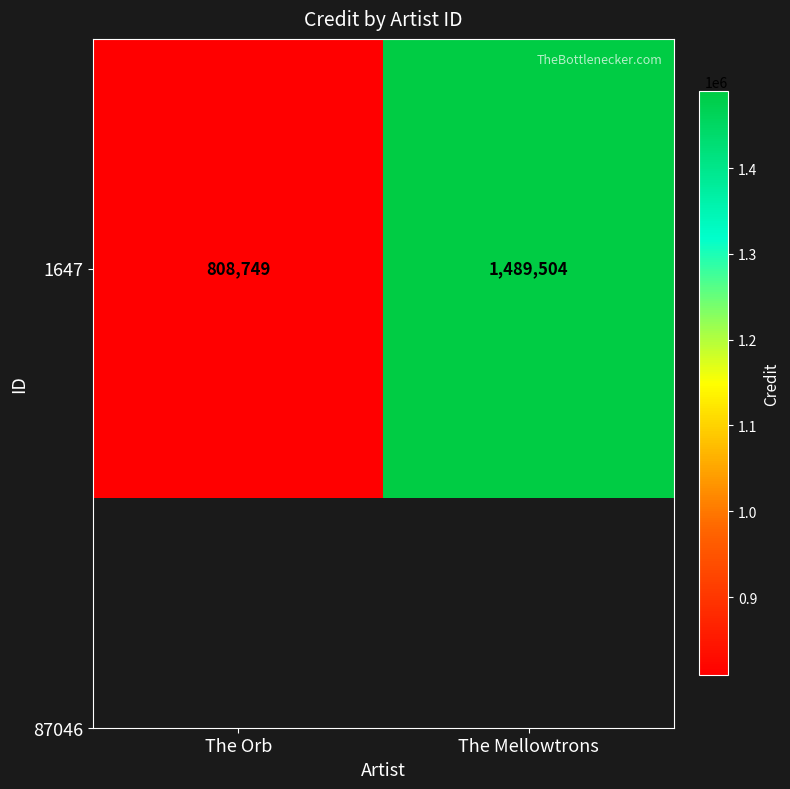

What is the maximum value shown in the chart?

1489504